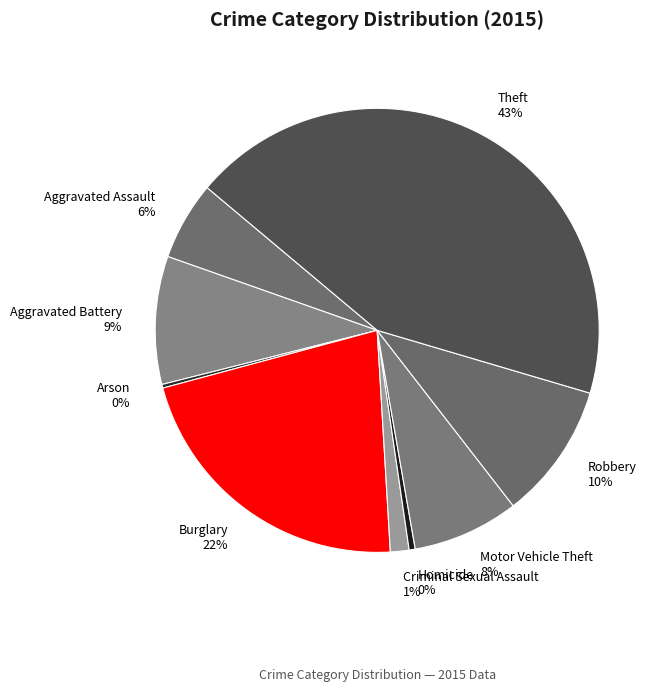

To the nearest percent, what percentage of the pie is Aggravated Battery?

9%